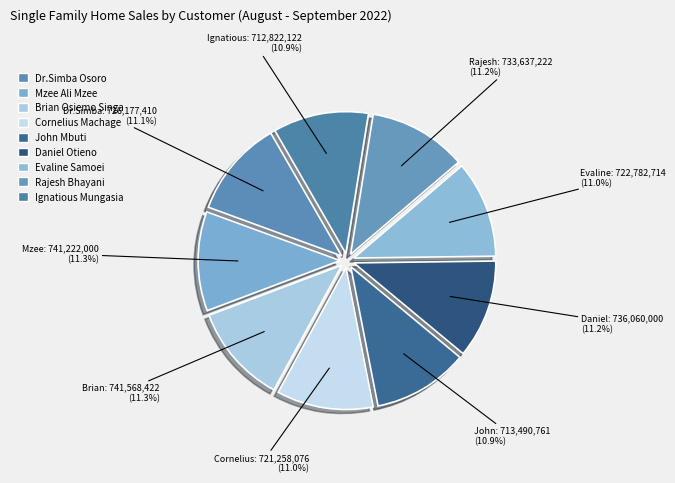

What percentage is the Rajesh Bhayani slice, to the nearest percent?

11%